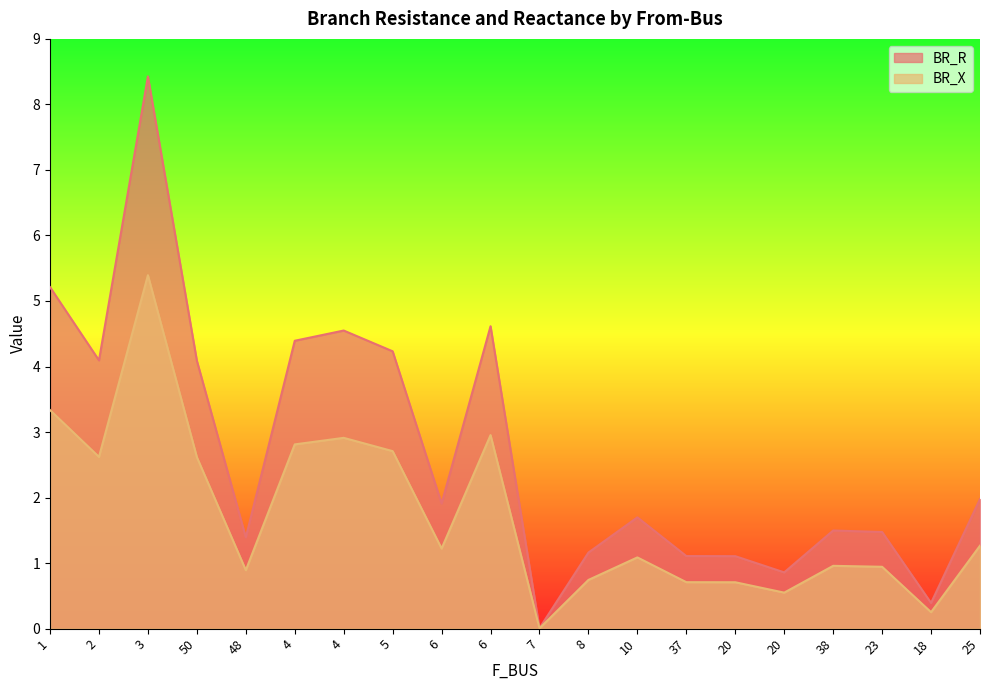

Rank the series at 23 from lowest to highest value.

BR_X, BR_R